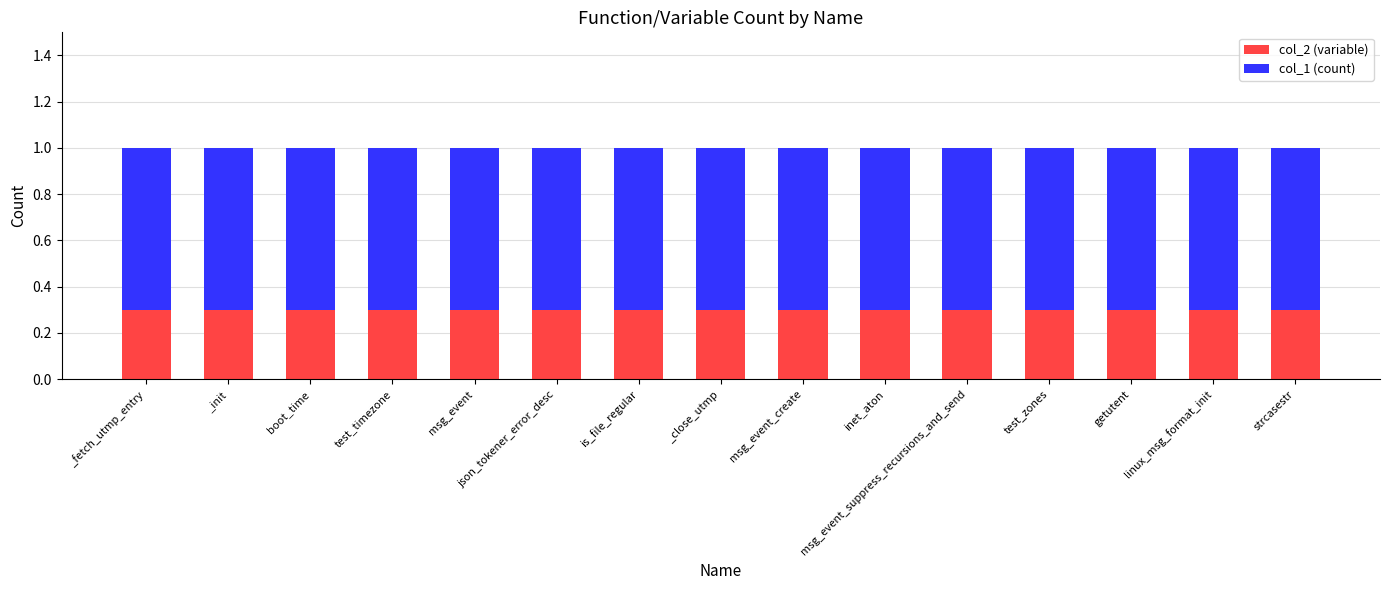

What is the maximum value for col_2 (variable)?

0.3